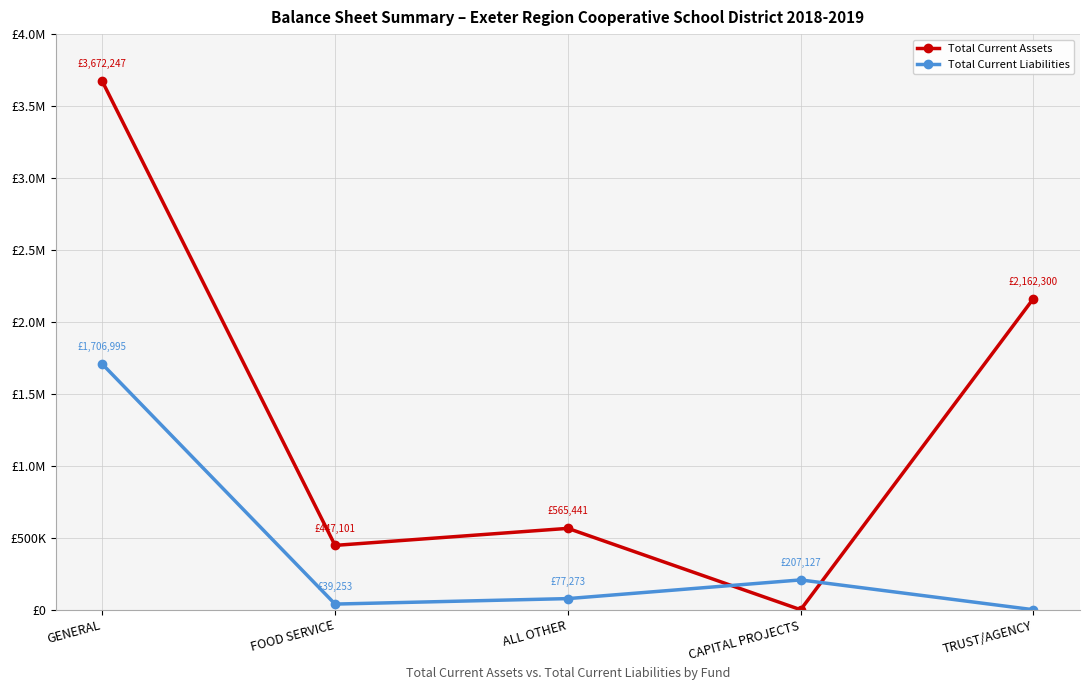

Where do Total Current Assets and Total Current Liabilities first cross each other?

ALL OTHER and CAPITAL PROJECTS